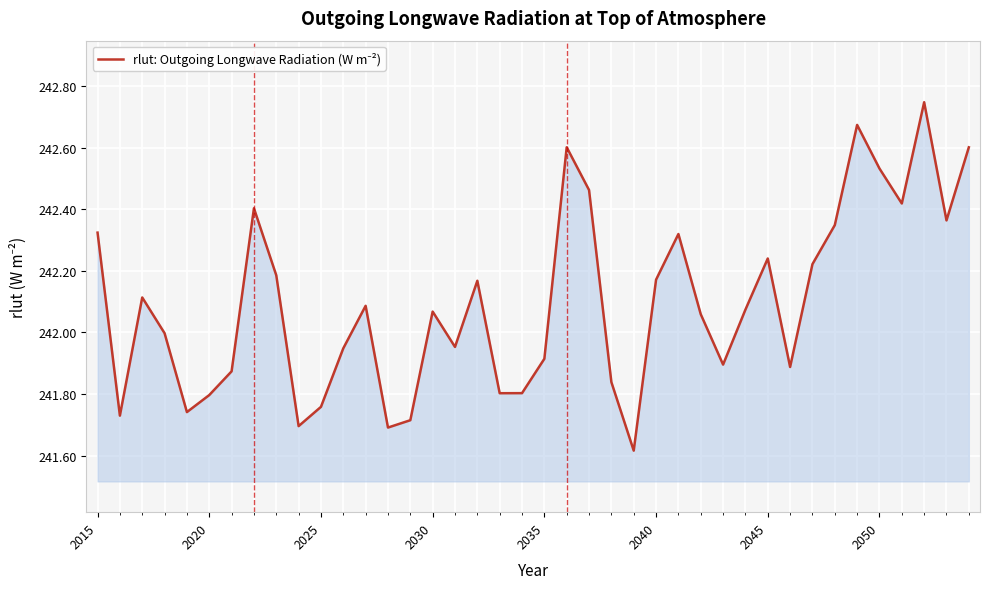

What is the difference between the maximum and minimum values?

1.1